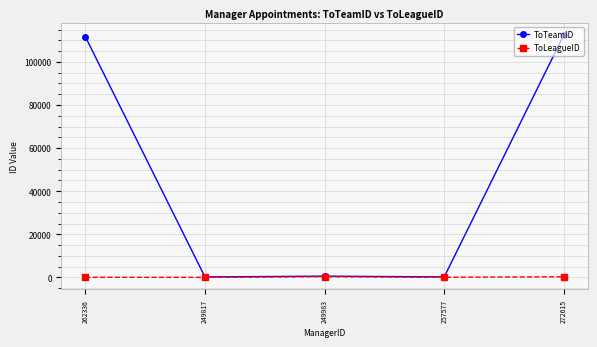

Where is the first local maximum for ToTeamID?

249983